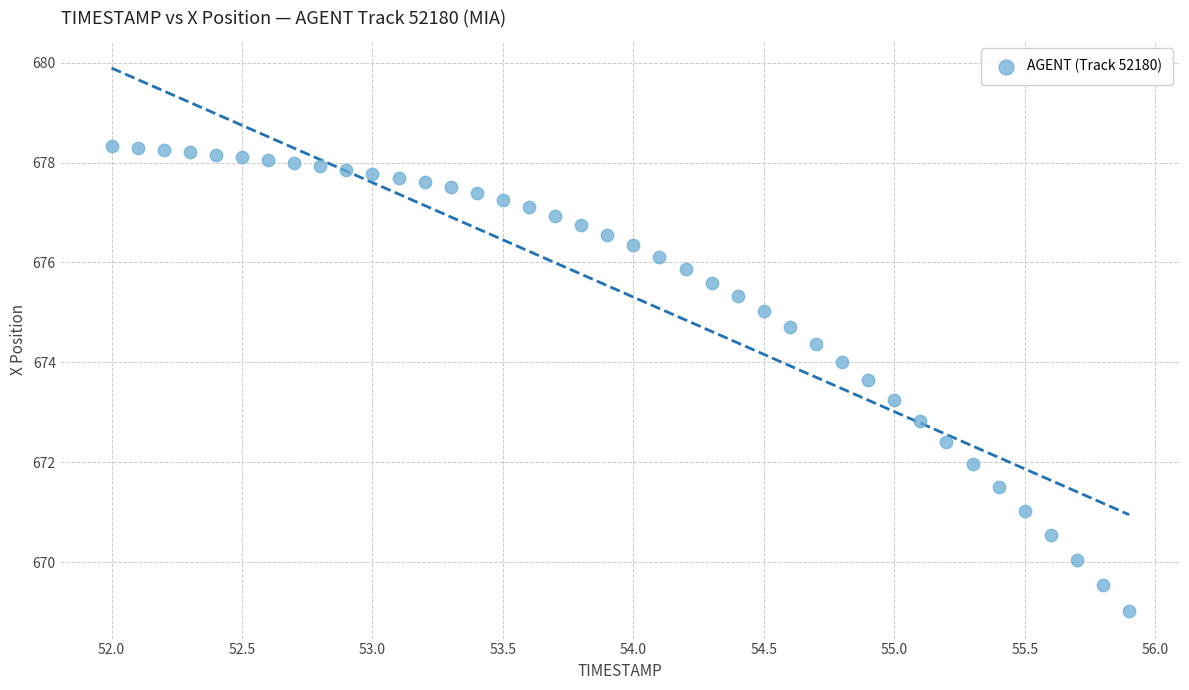

What is the range of X values (max minus min)?

3.9